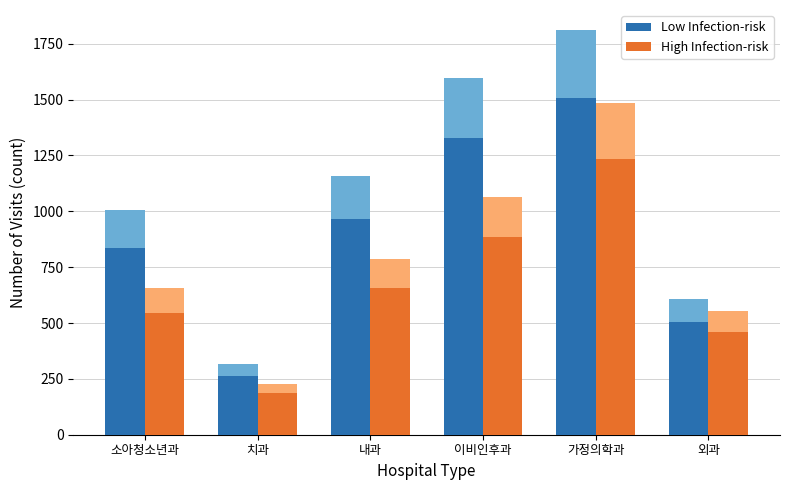

True or false: High Infection-risk has a value of 259 at 소아청소년과.

False